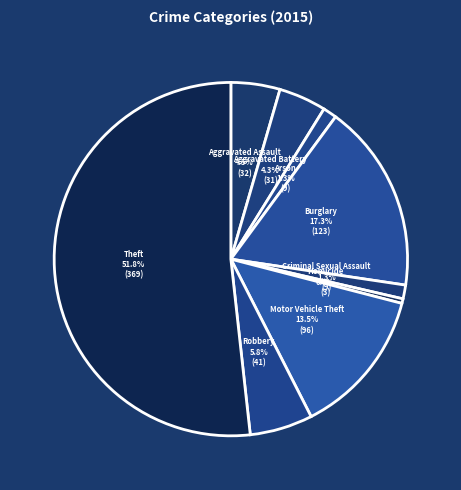

Which slice represents more than half of the pie?

Theft